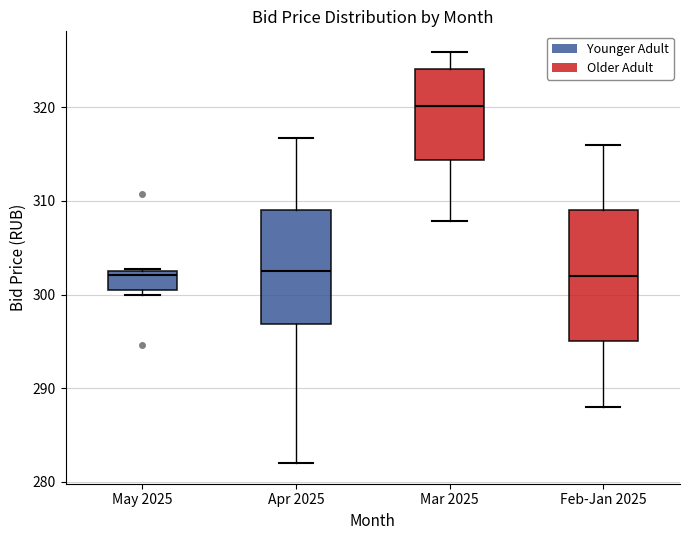

Reading left to right, transcribe this box plot: for each box, give where its median line is, the range the box spans, and where its two whiskers end, as read against the y-axis. The values are not printed on the chart, so give them approximately, as read against the axis.

May 2025: median 302, box 300 to 303, whiskers 300 (just below the box's lower edge) to 303
Apr 2025: median 302, box 297 to 309, whiskers 282 to 317
Mar 2025: median 320, box 314 to 324, whiskers 308 to 326
Feb-Jan 2025: median 302, box 295 to 309, whiskers 288 to 316